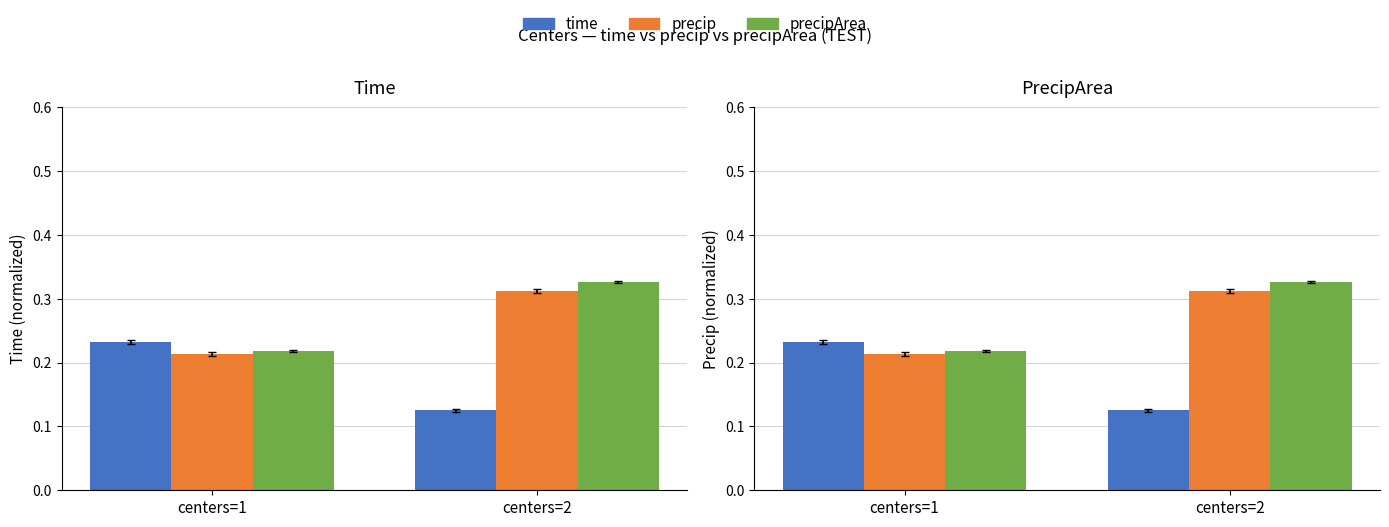

What is the total value across all series at centers=1?

0.7